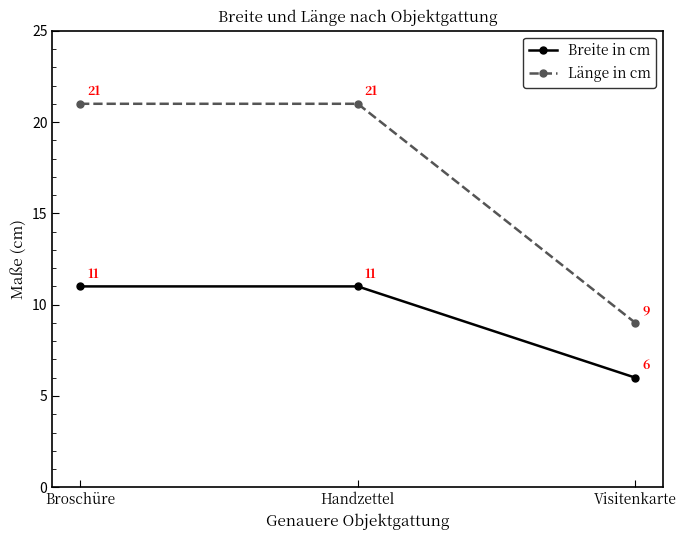

The Breite in cm series shows 6 at Visitenkarte. True or false?

True